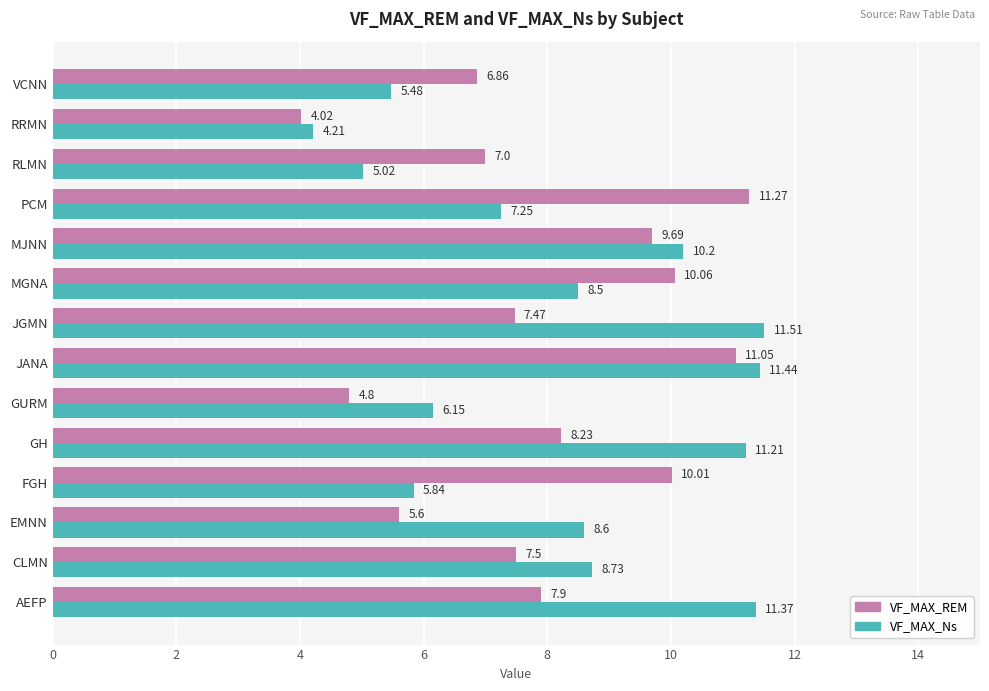

At EMNN, list the series in order from largest to smallest.

VF_MAX_Ns, VF_MAX_REM